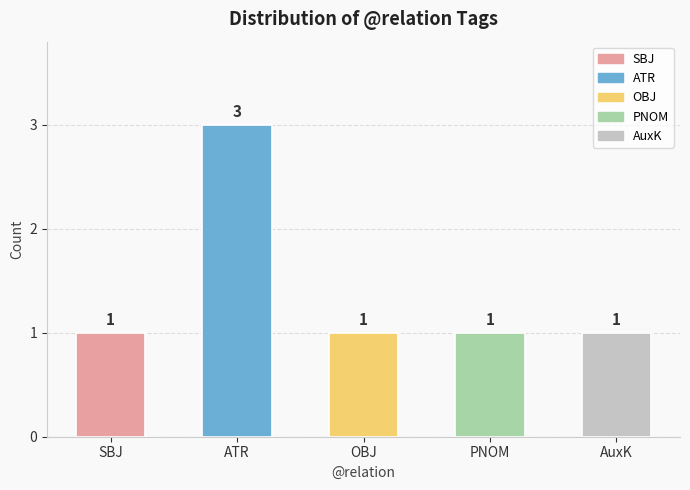

What is the sum of the values at AuxK and OBJ?

2